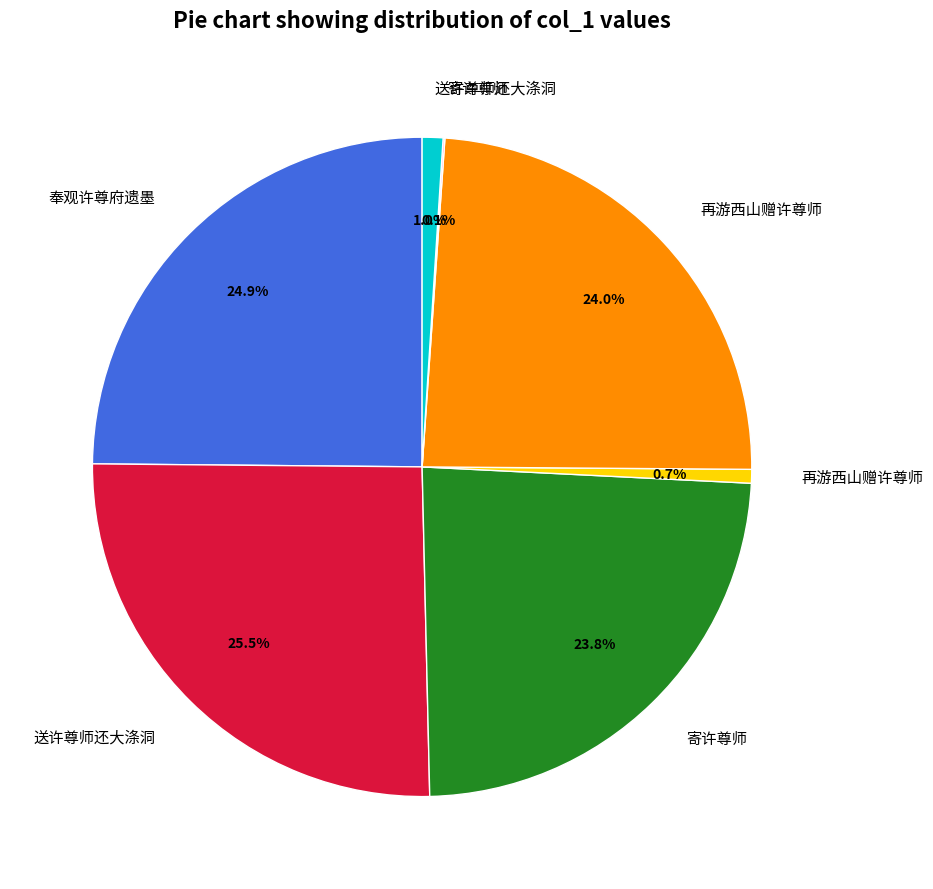

Is there a majority slice in this chart?

No